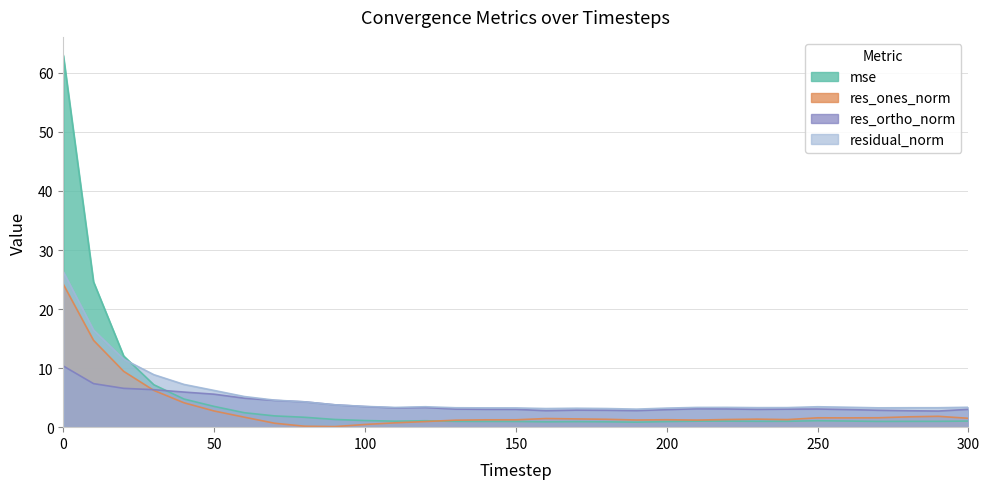

Rank the series by their maximum value, from highest to lowest.

mse, residual_norm, res_ones_norm, res_ortho_norm